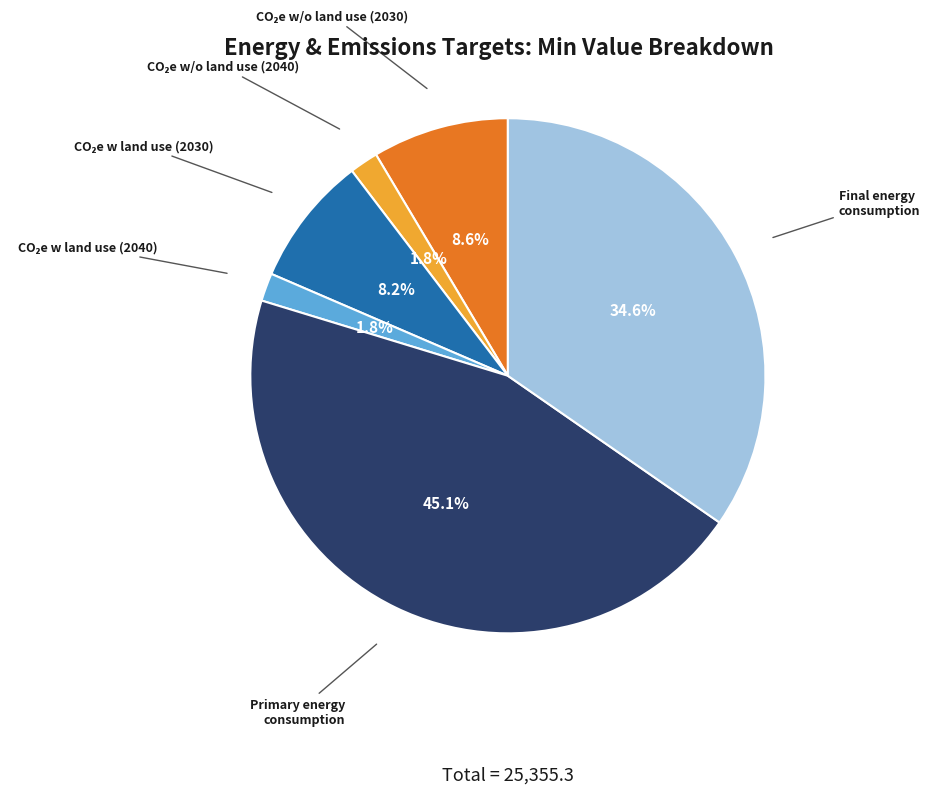

To the nearest percent, what is the difference between the largest and smallest slice percentages?

43%